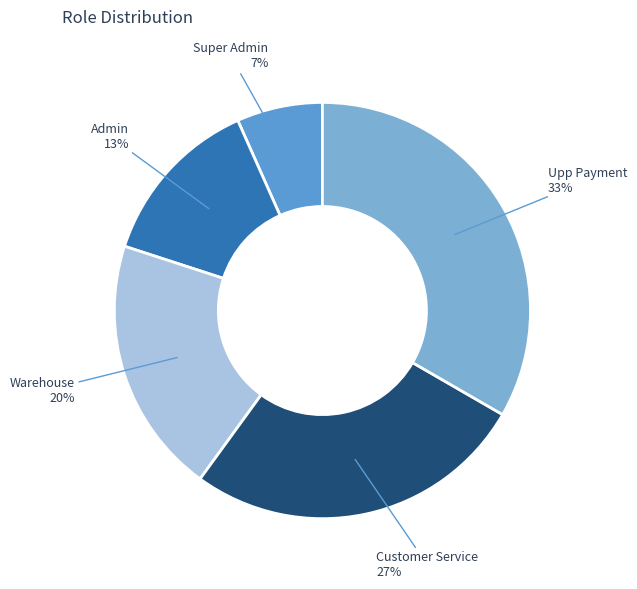

True or false: Admin accounts for 13% of the total.

True